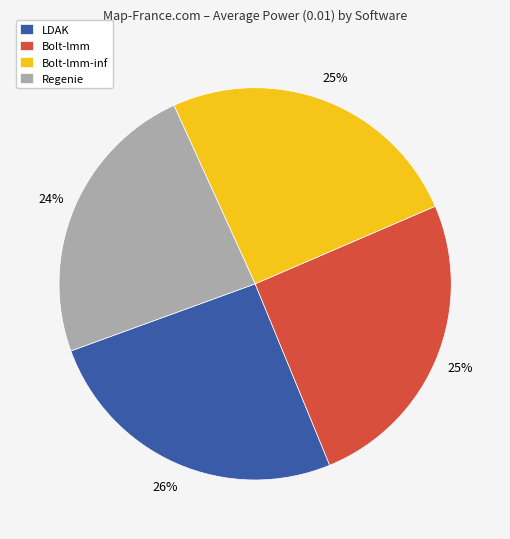

The Bolt-lmm-inf slice represents 31% of the pie. True or false?

False